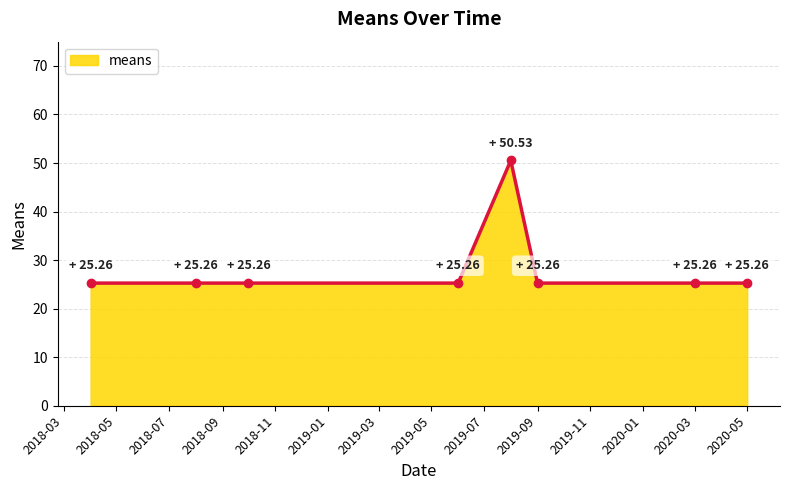

What is the difference between the maximum and minimum values?

25.3